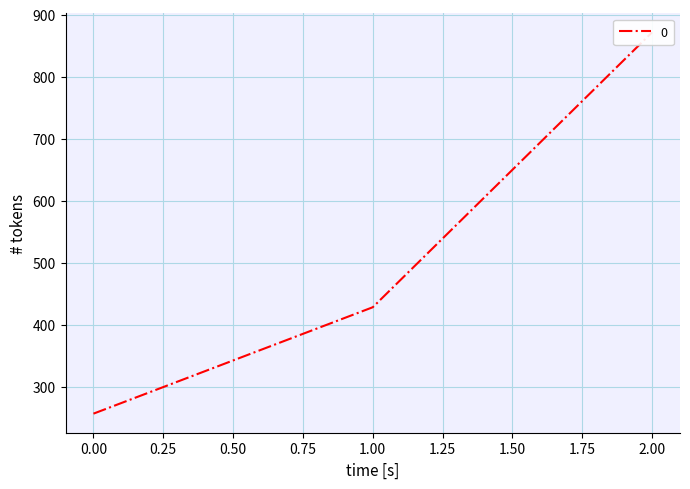

Does the chart have visible grid lines?

Yes